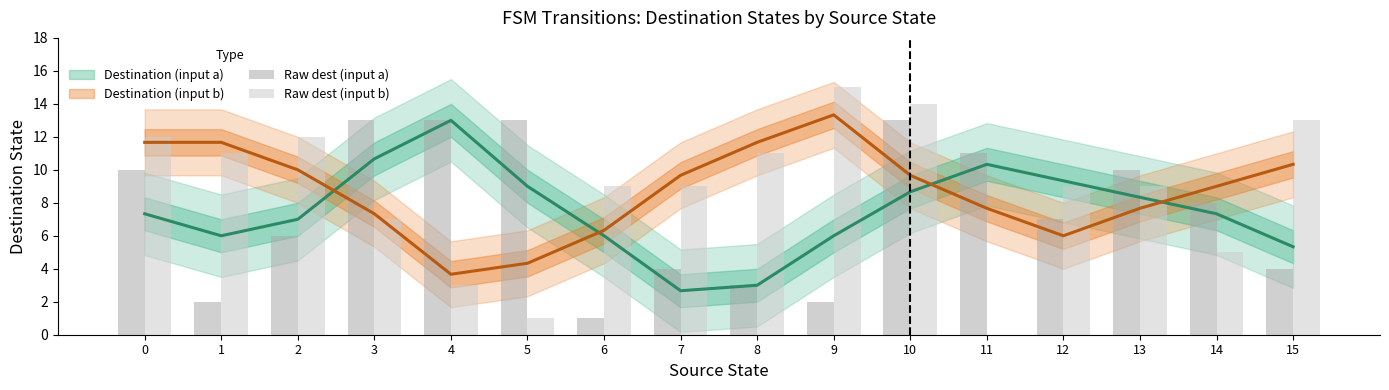

At which category is the sum across all series the highest?

10